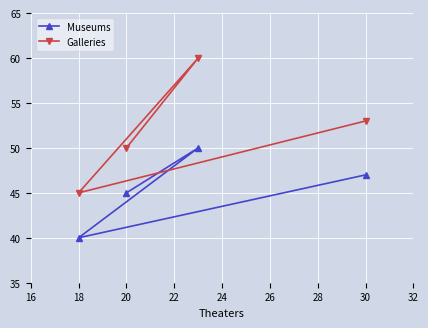

Is this an area chart (filled region under the line)?

No